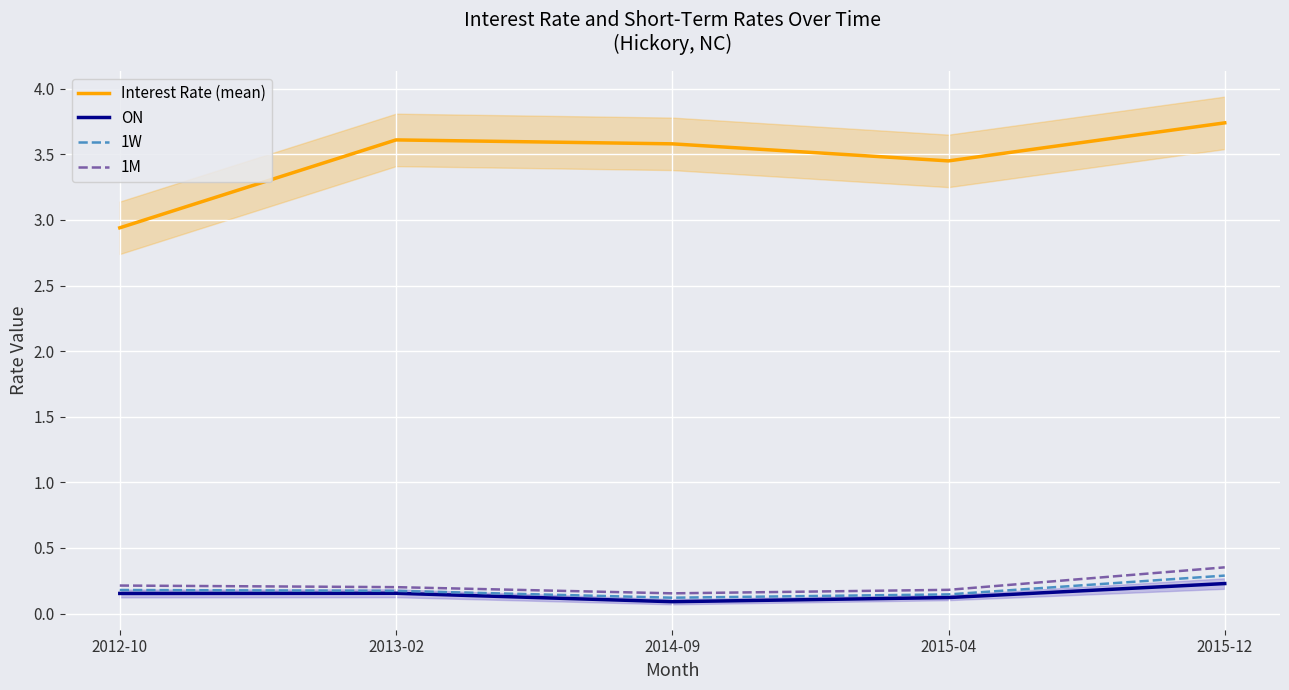

At which label is 1W closest to 0?

2014-09